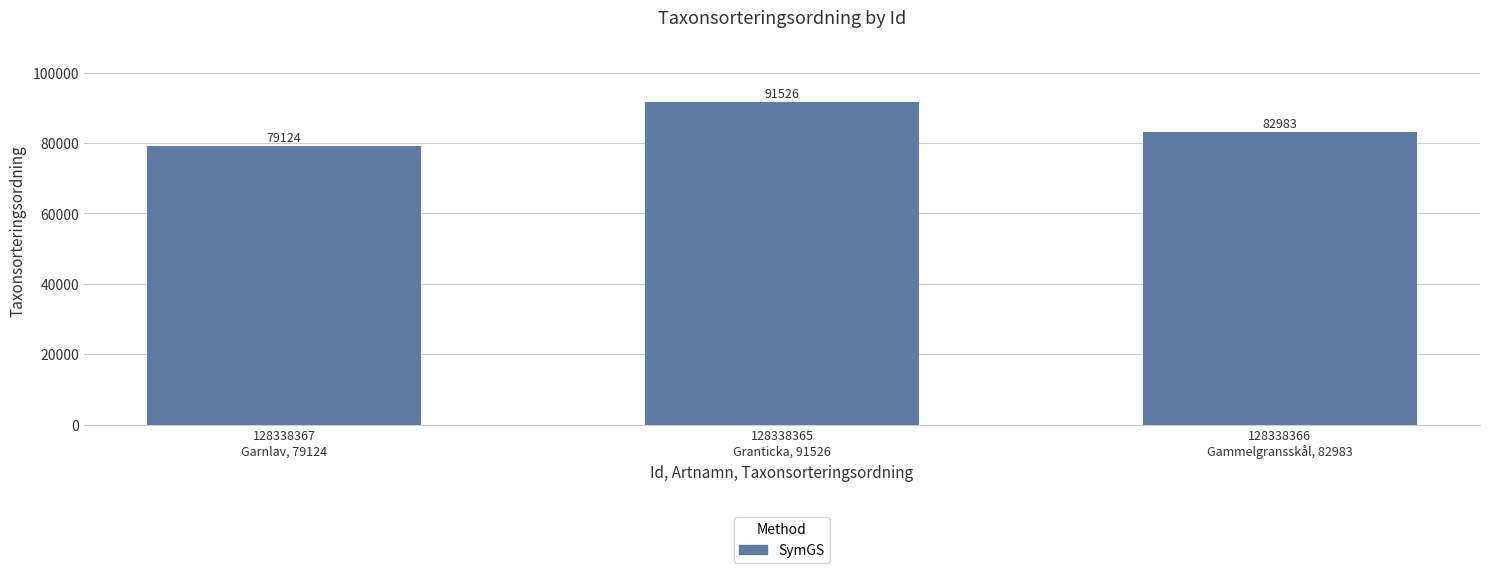

What is the difference between the values at 128338365
Granticka, 91526 and 128338367
Garnlav, 79124?

12402